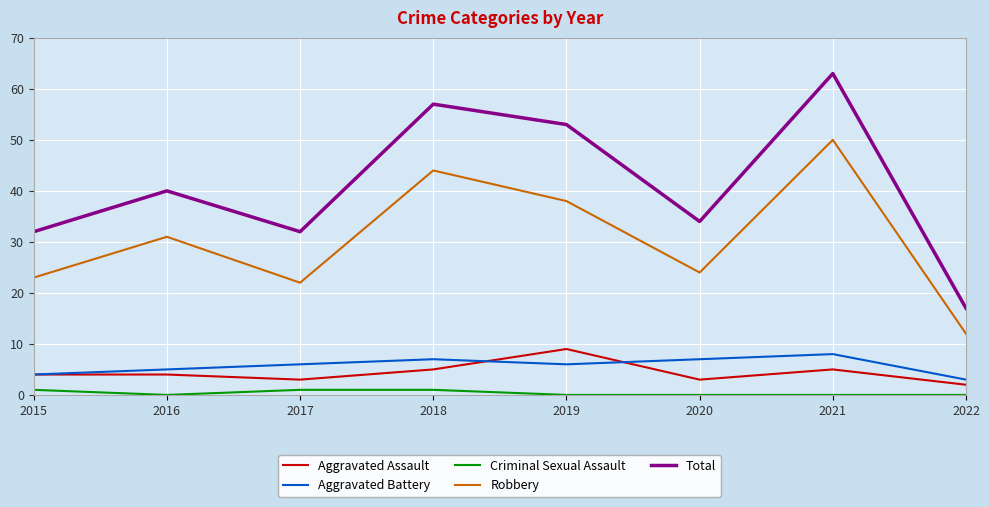

Rank the series by their maximum value, from lowest to highest.

Criminal Sexual Assault, Aggravated Battery, Aggravated Assault, Robbery, Total